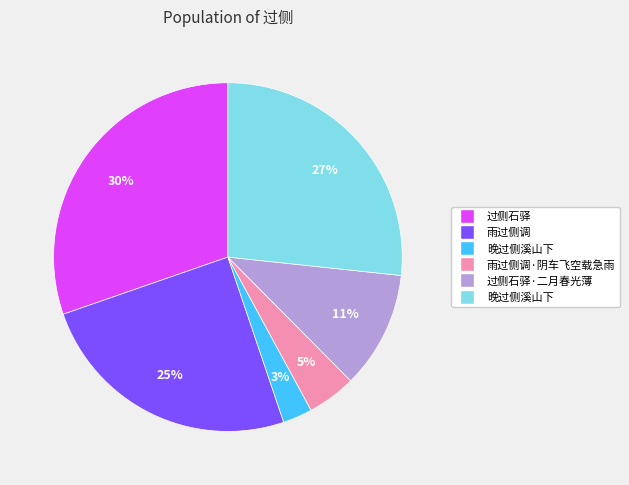

To the nearest percent, what is the average slice percentage?

17%